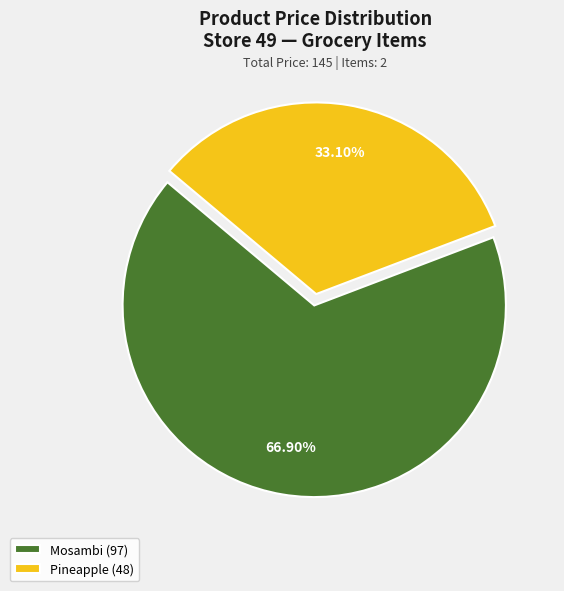

To the nearest percent, what is the difference between the Mosambi and Pineapple slice percentages?

34%